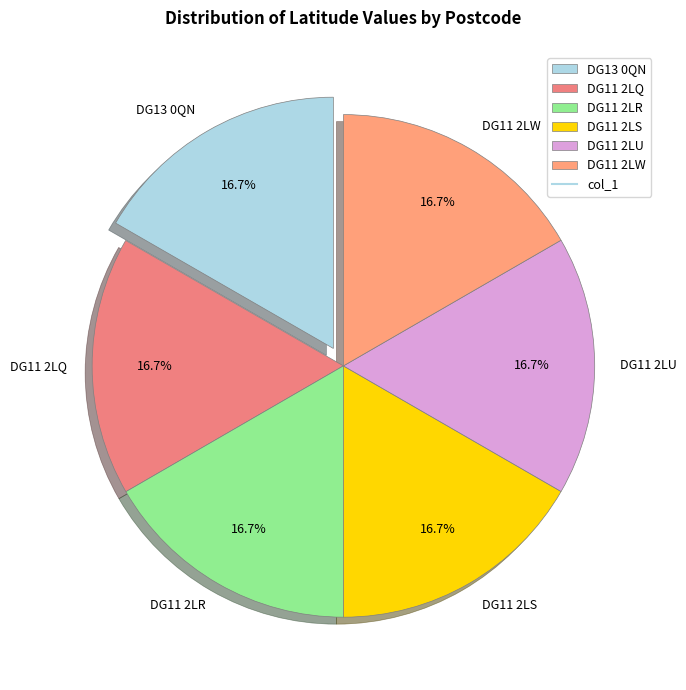

Approximately how many times larger is the value at DG11 2LU compared to DG13 0QN?

1.0